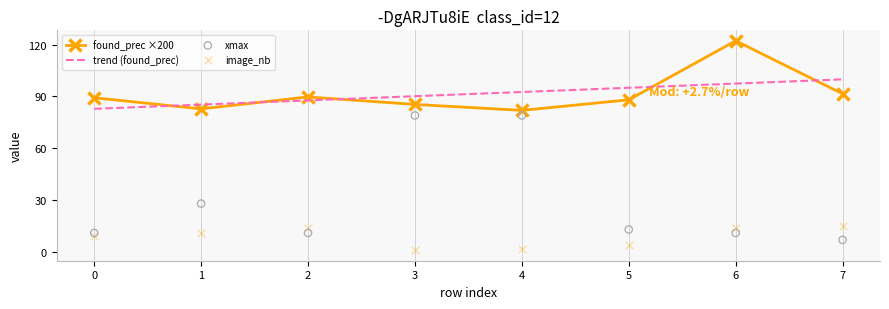

Which series has the largest total across all categories?

found_prec ×200